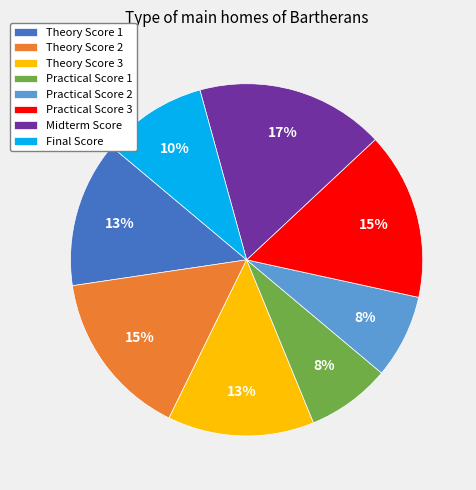

To the nearest percent, what percentage of the pie is Final Score?

10%